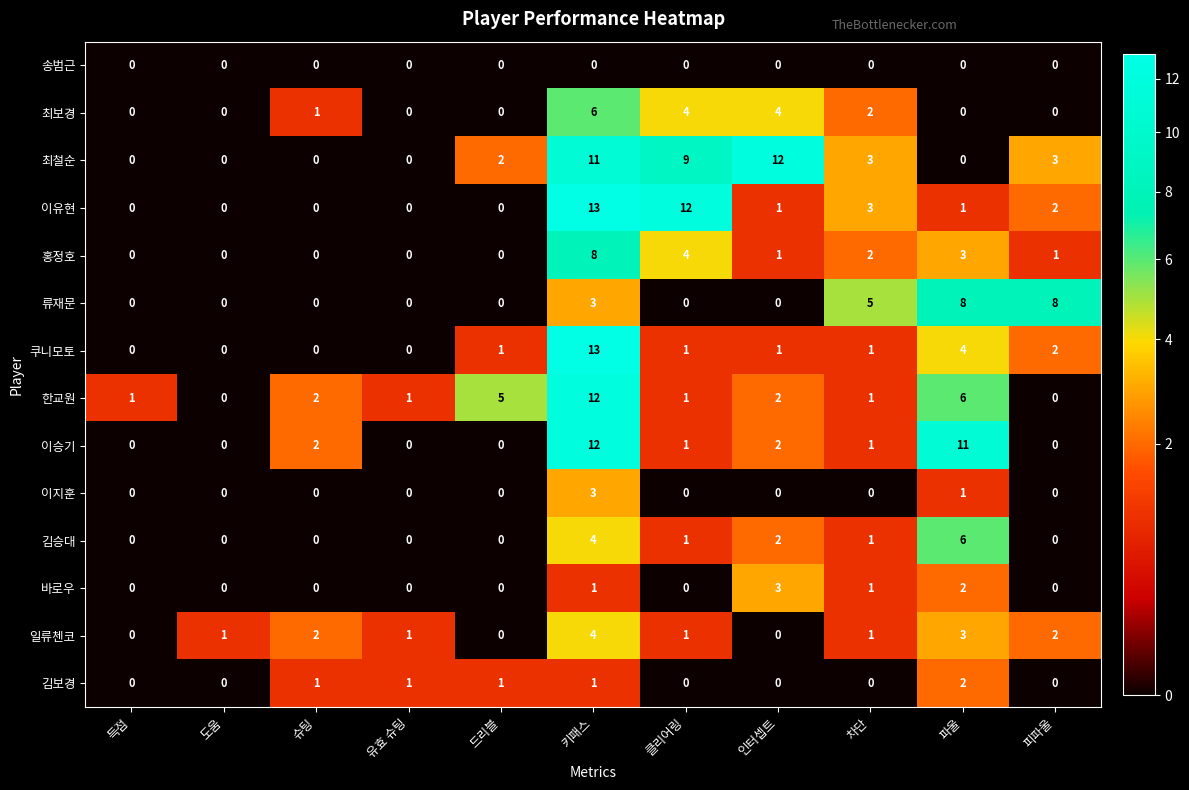

Count the number of data series in this chart.

14